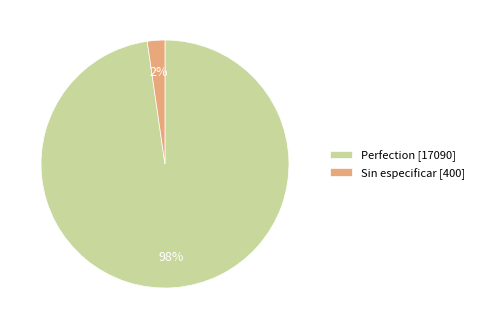

Is there a majority slice in this chart?

Yes